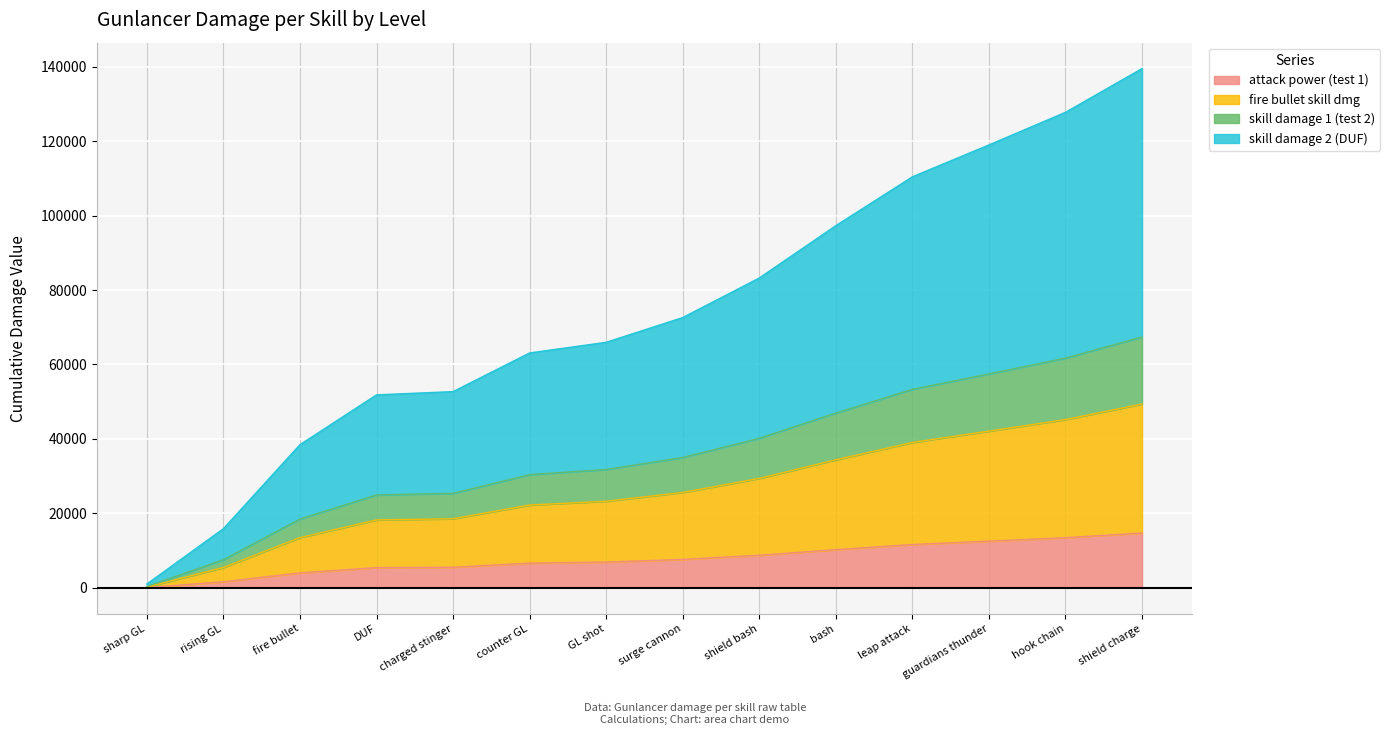

What is the total value across all series at shield bash?

83232